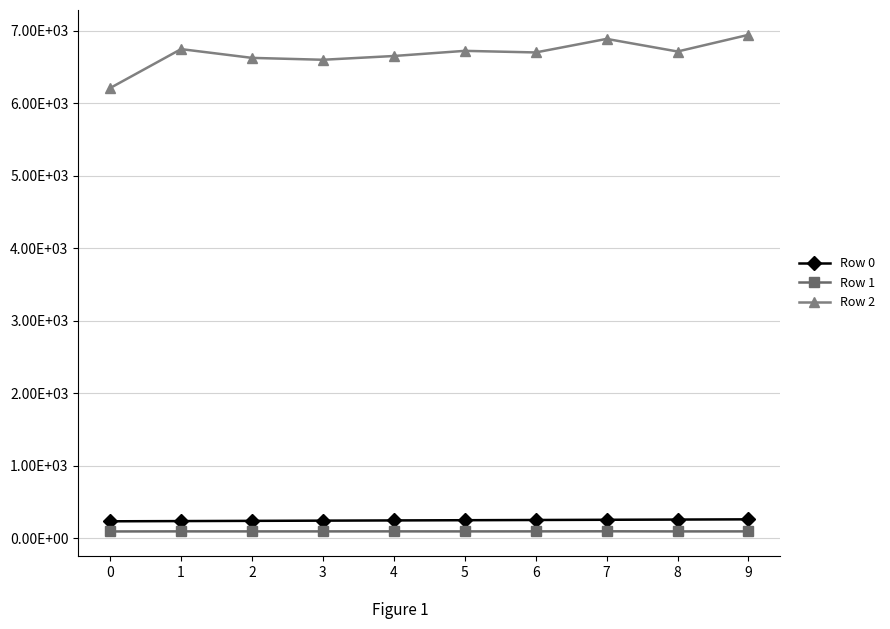

What is the smallest value displayed?

95.0